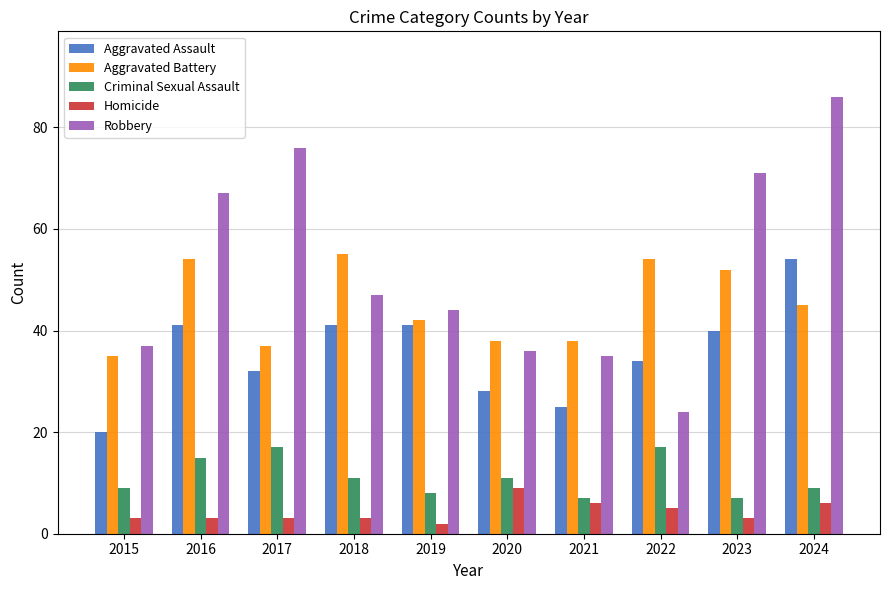

Which series has the largest range (max minus min)?

Robbery